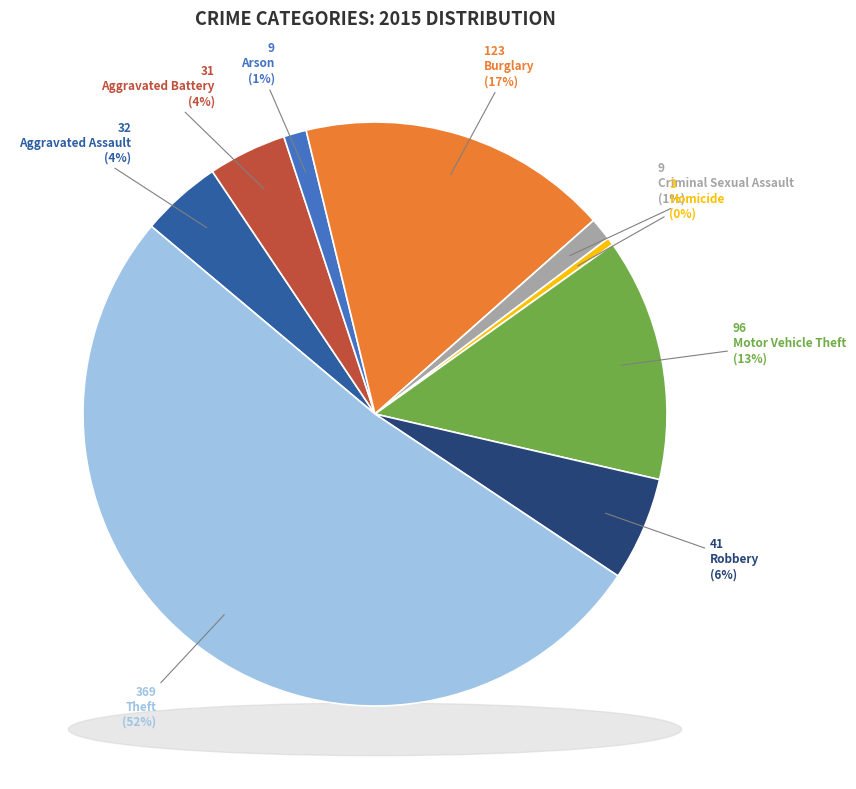

Is it true that Motor Vehicle Theft is 13% of the pie?

True